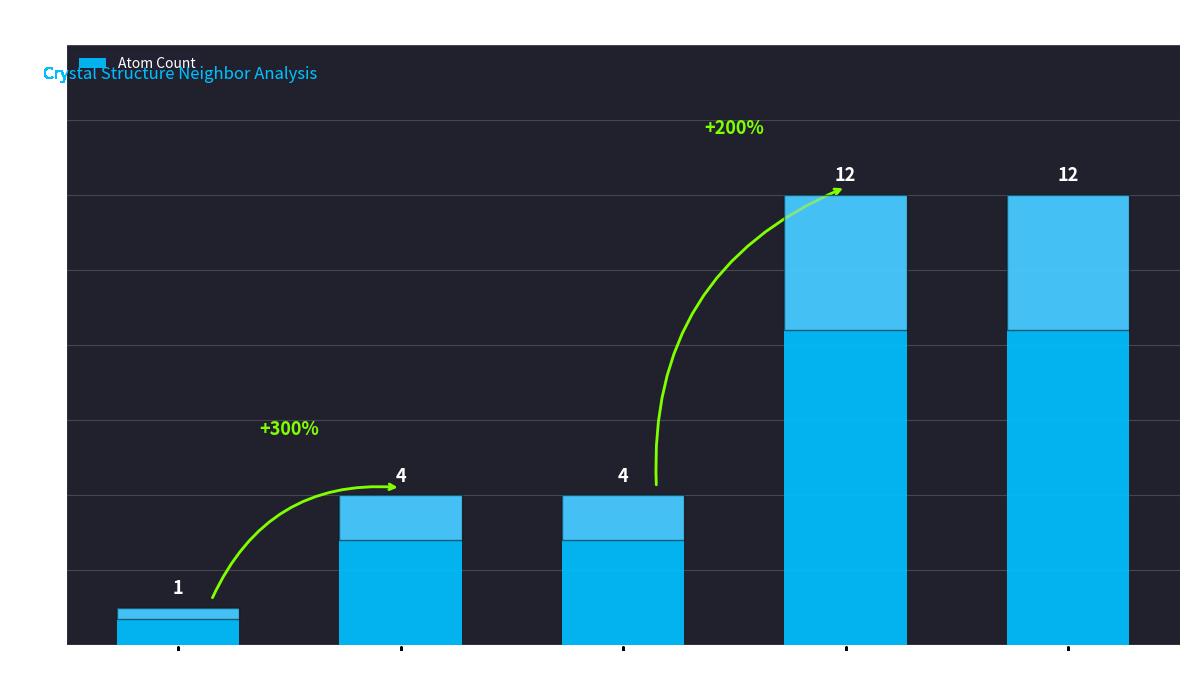

Which has a higher value, 1 or 4?

4